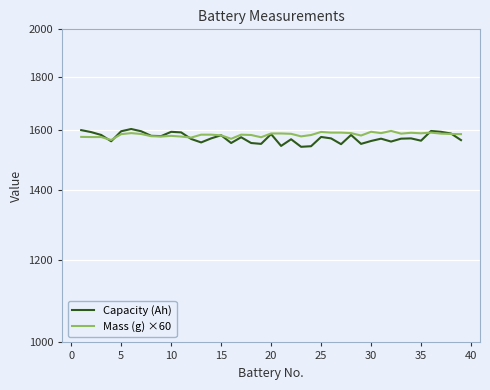

What is the difference between the maximum and minimum values in the Mass (g) ×60 series?

31.8